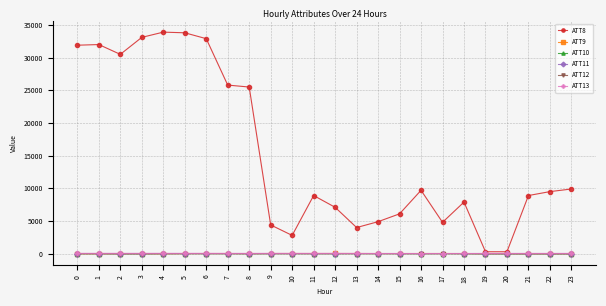

Which series has the largest total across all categories?

ATT8